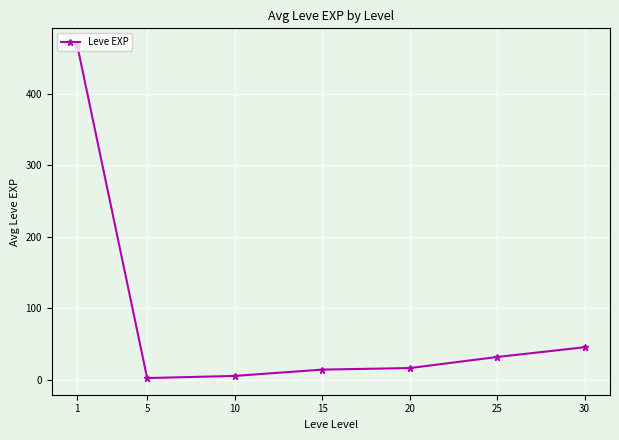

What is the approximate value at 5?

2.3